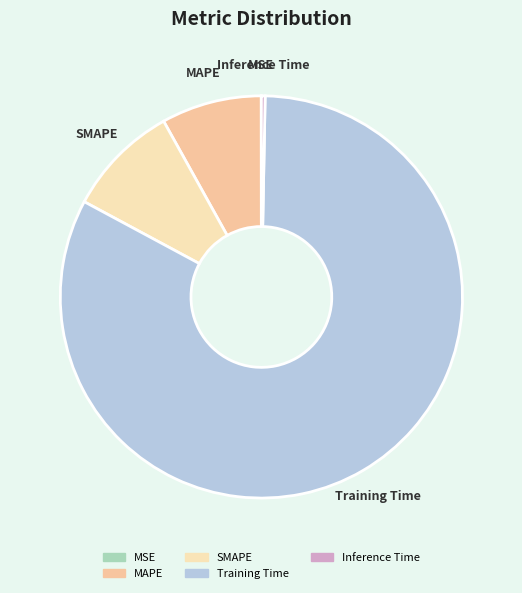

Which has a higher value, MAPE or Training Time?

Training Time